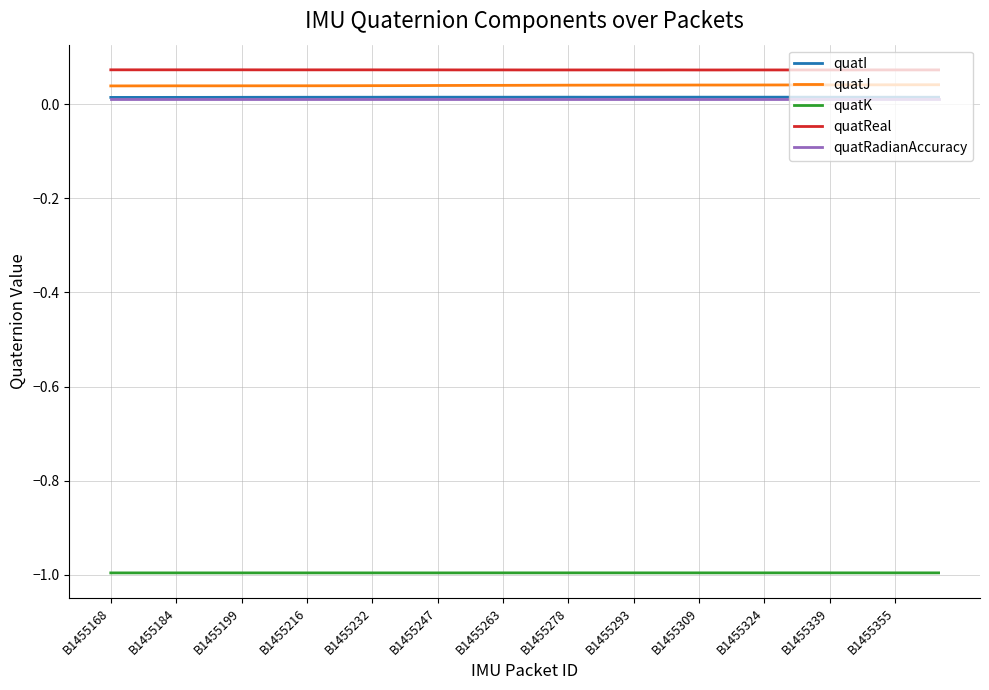

True or false: quatK and quatJ intersect in this chart.

False